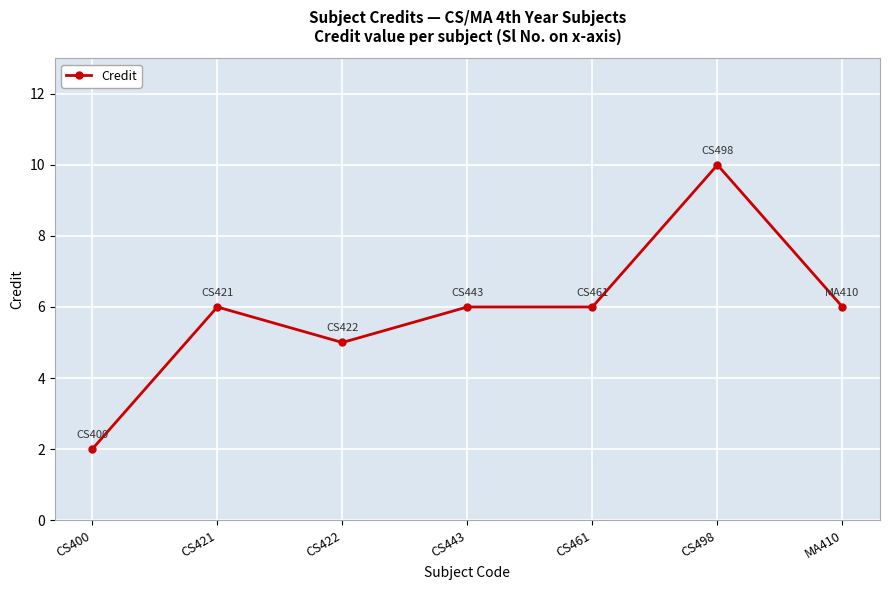

Reading left to right, extract all data points from this chart.

2	6	5	6	6	10	6